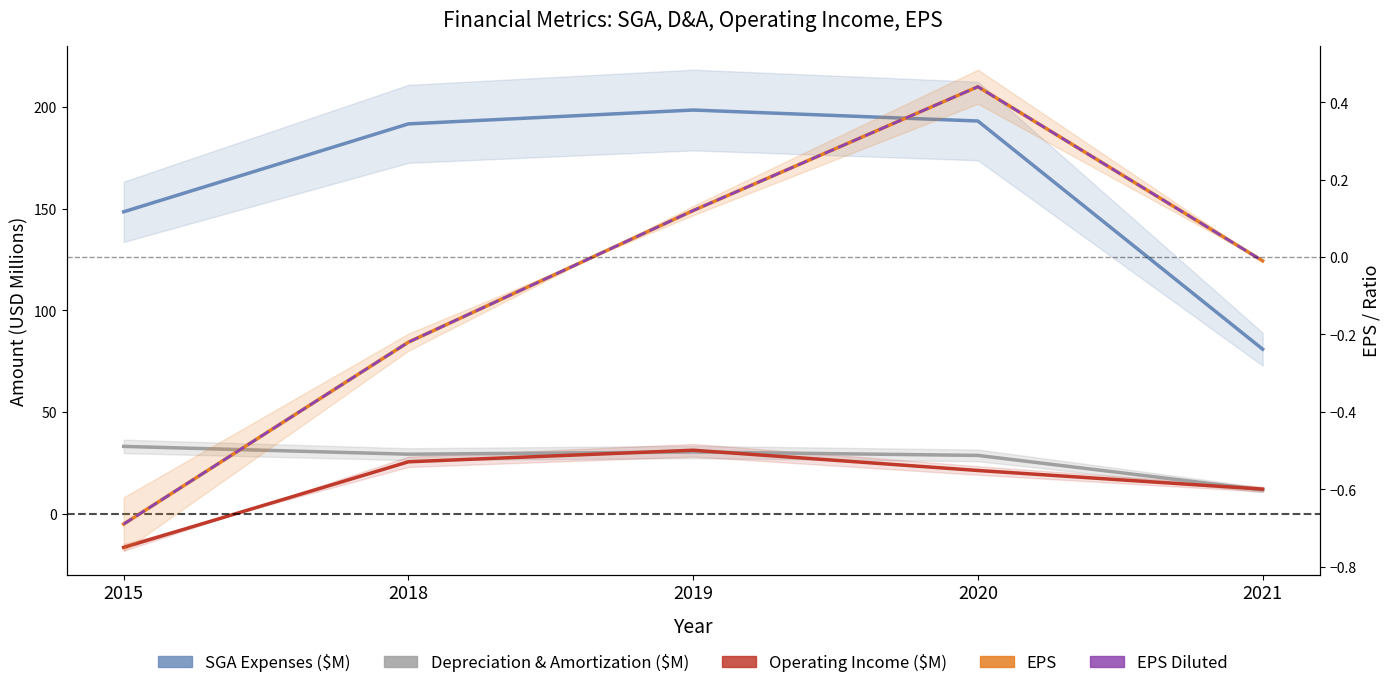

What is the highest value of the EPS series?

0.4